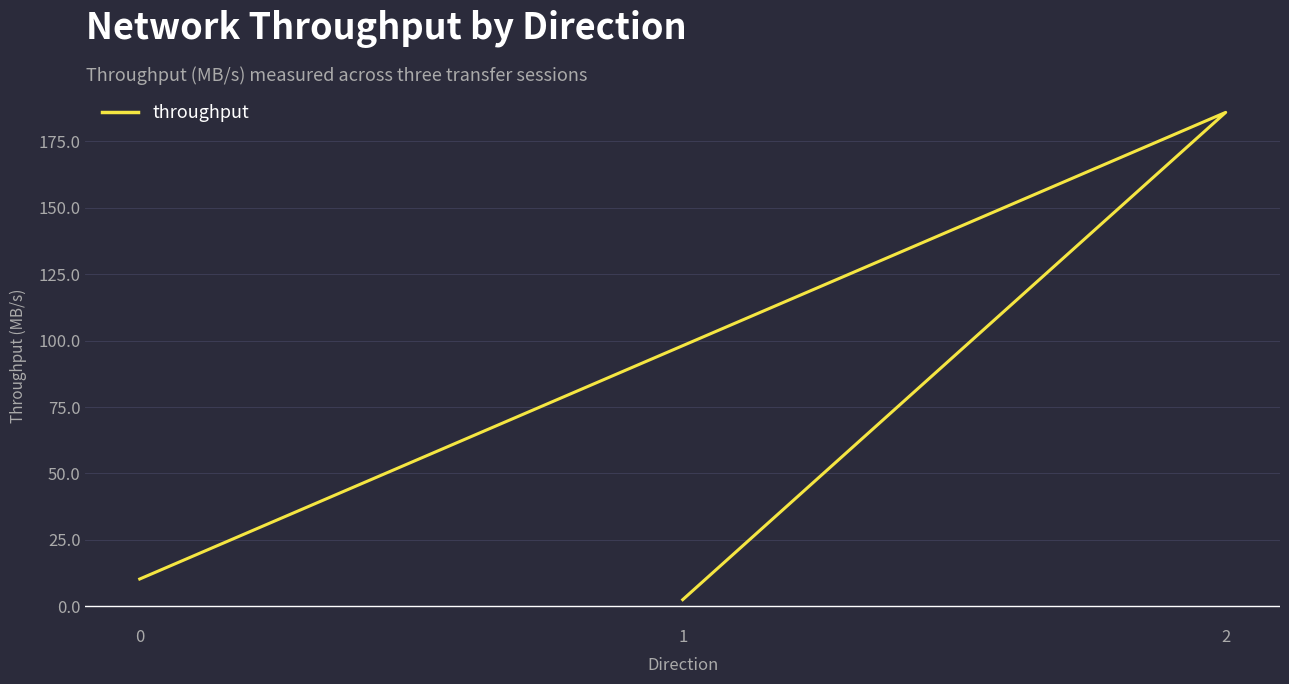

How many lines are shown in the chart?

1